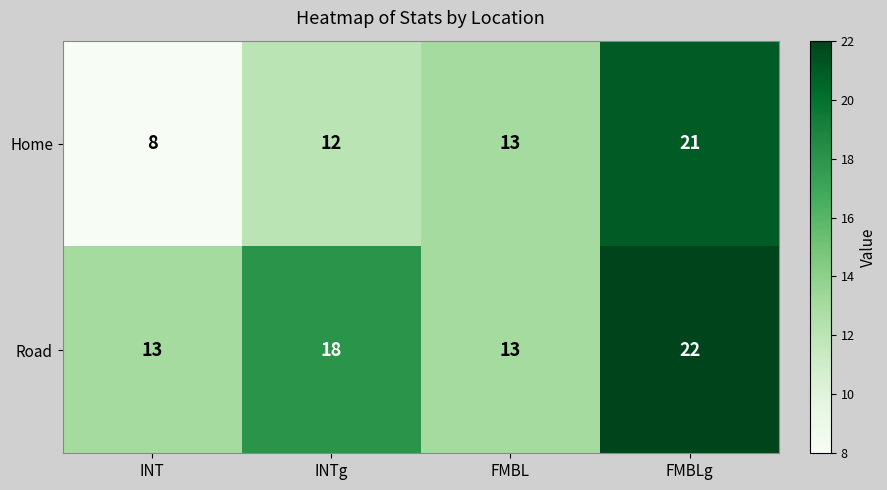

Which series has the largest range (max minus min)?

Home